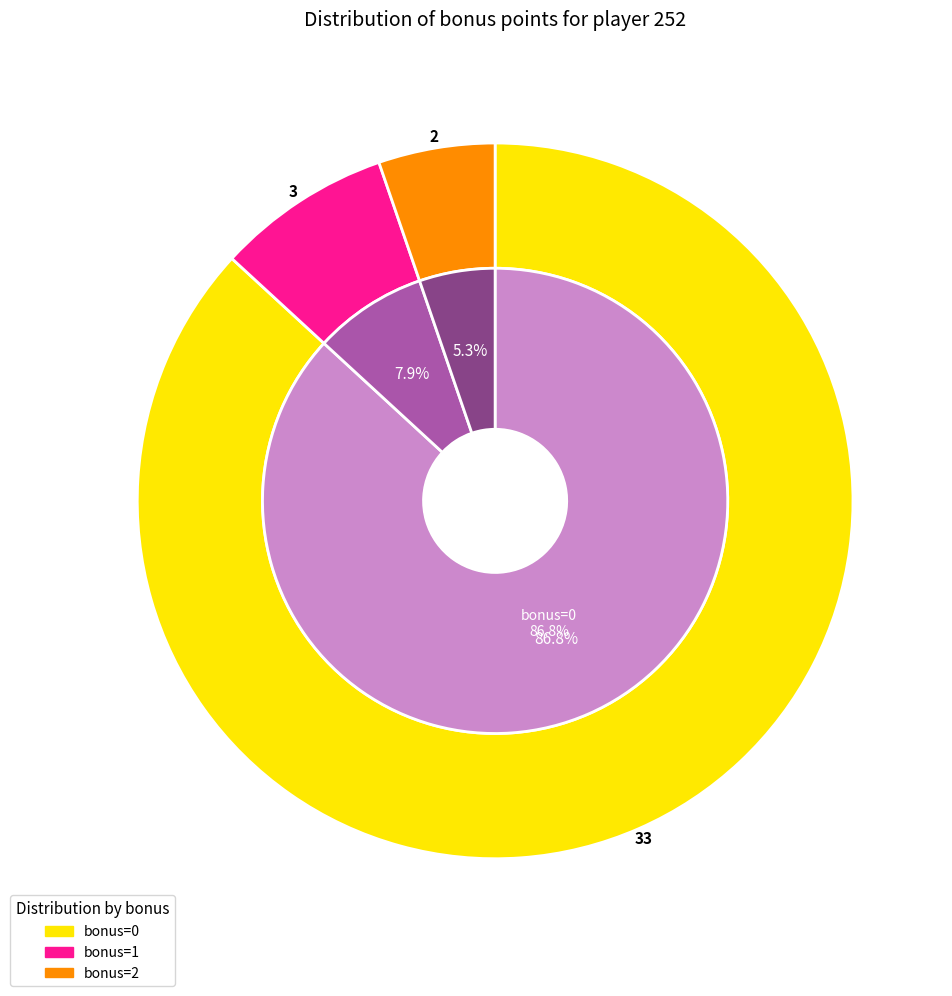

How many segments does this pie chart have?

3